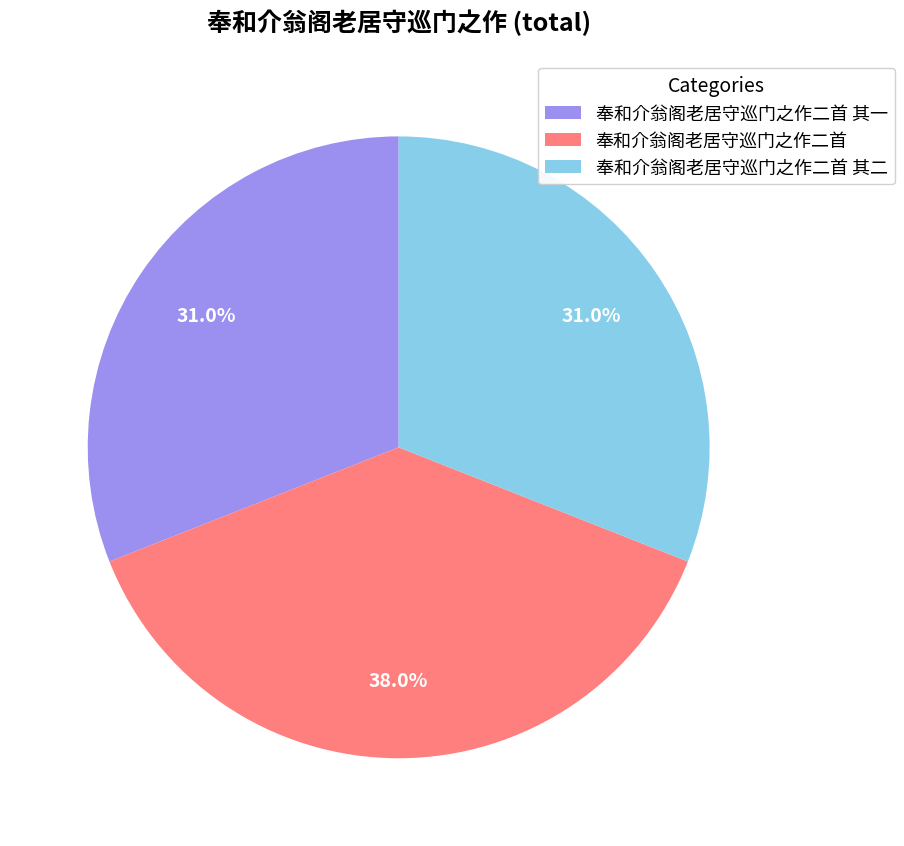

What is the total percentage of 奉和介翁阁老居守巡门之作二首 其一 and 奉和介翁阁老居守巡门之作二首 其二?

62.0%